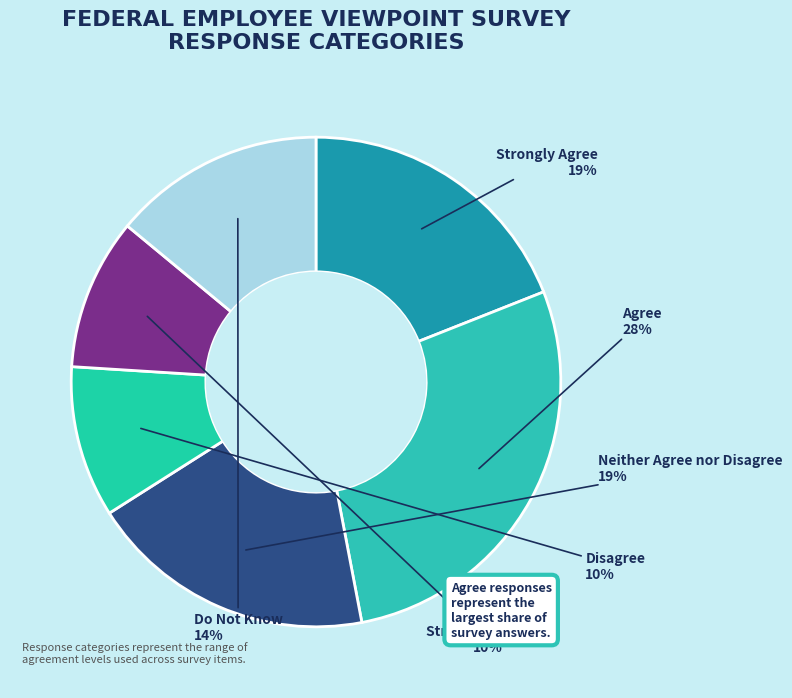

Approximately how many times larger is the value at Do Not Know compared to Disagree?

1.4